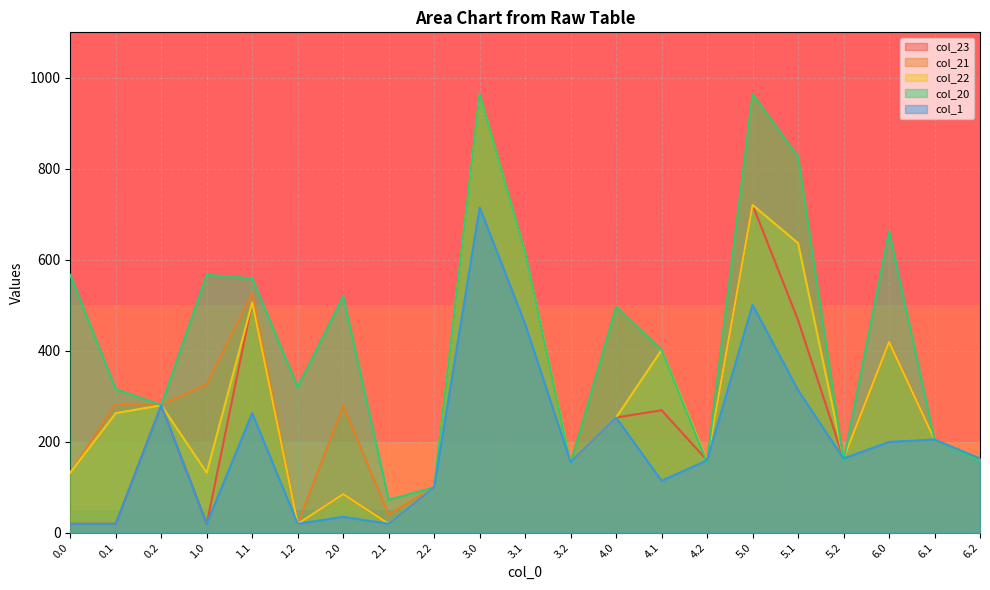

True or false: col_22 has a value of 720.6 at 5.0.

True